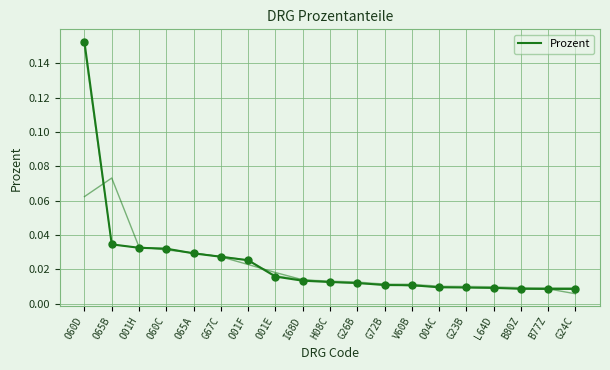

Which has a higher value, O01E or G72B?

O01E